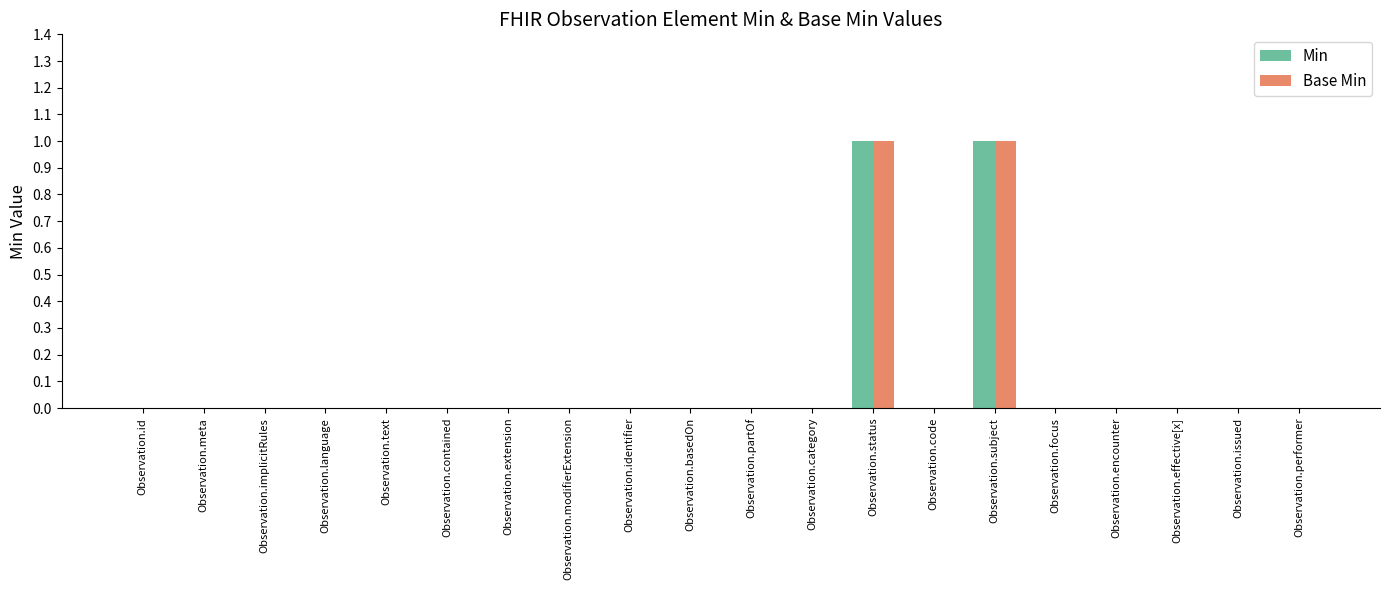

Is the value of Base Min at Observation.partOf greater than the value of Min at Observation.status?

No